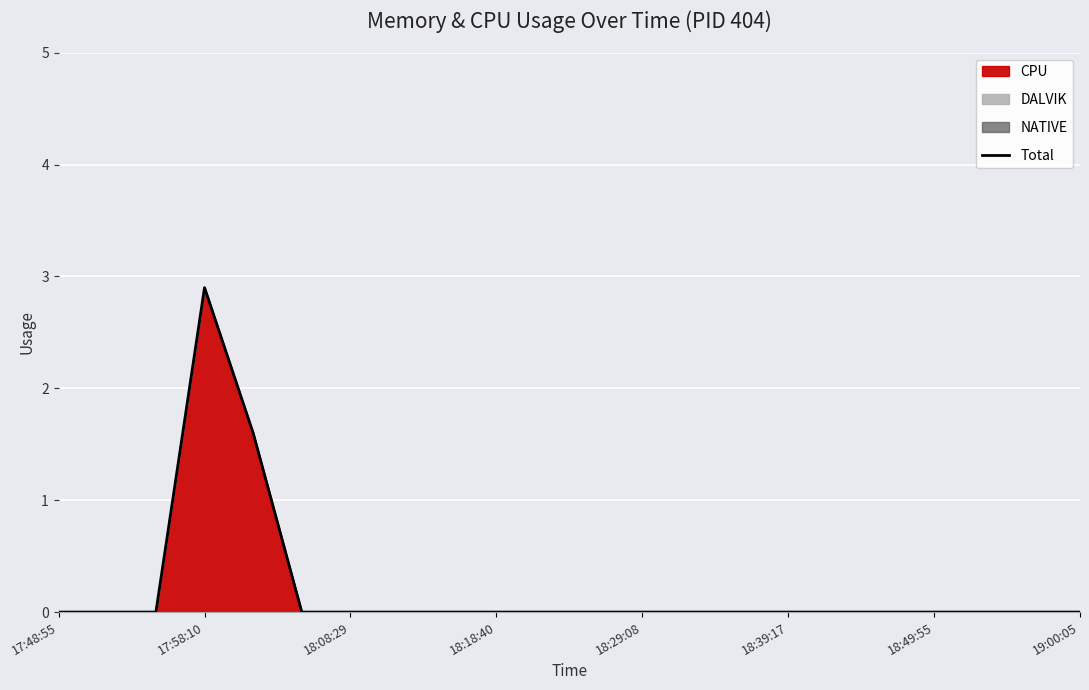

Reading right to left, list all the values displayed in this chart.

0.0	0.0	0.0	0.0	0.0	0.0	0.0	0.0	0.0	0.0	0.0	0.0	0.0	0.0	0.0	0.0	0.0	1.6	2.9	0.0	0.0	0.0